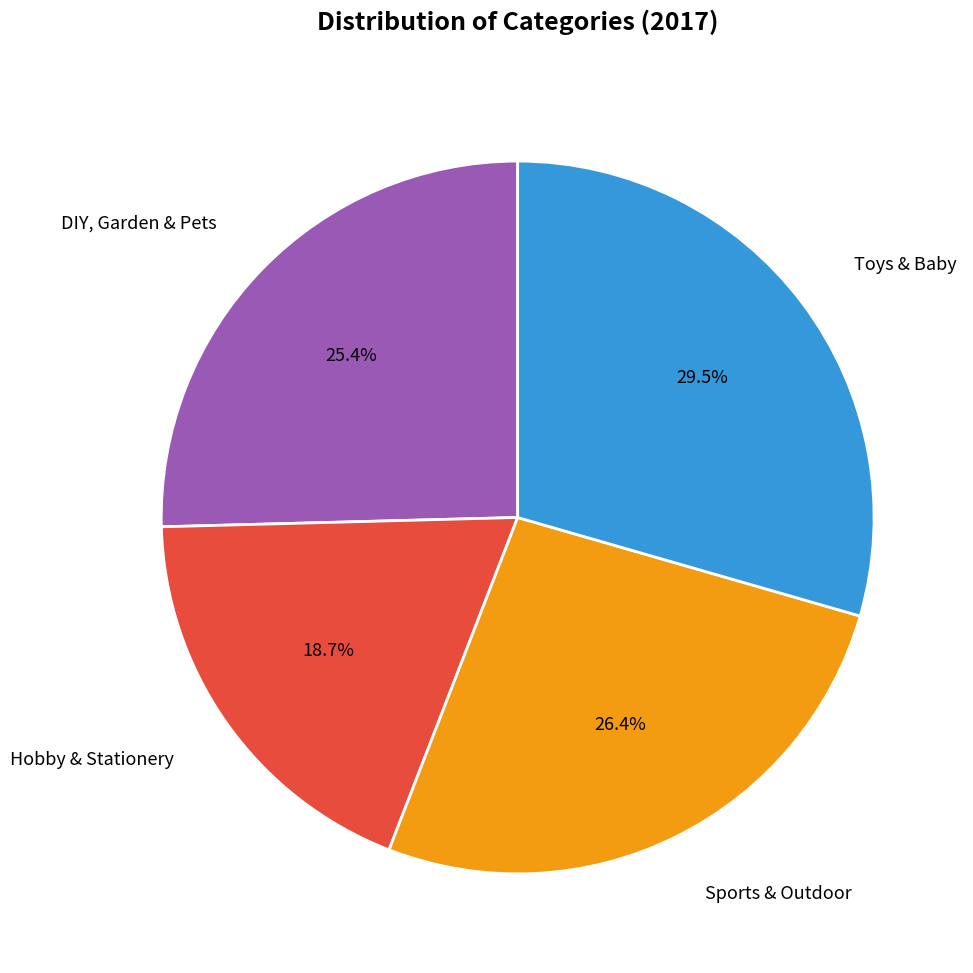

Is there any slice that represents more than half of the pie?

No